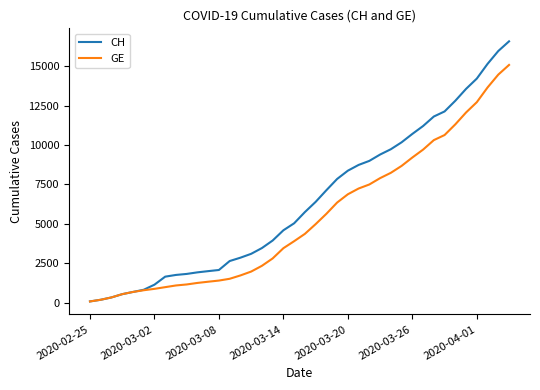

Which series has the largest range (max minus min)?

CH